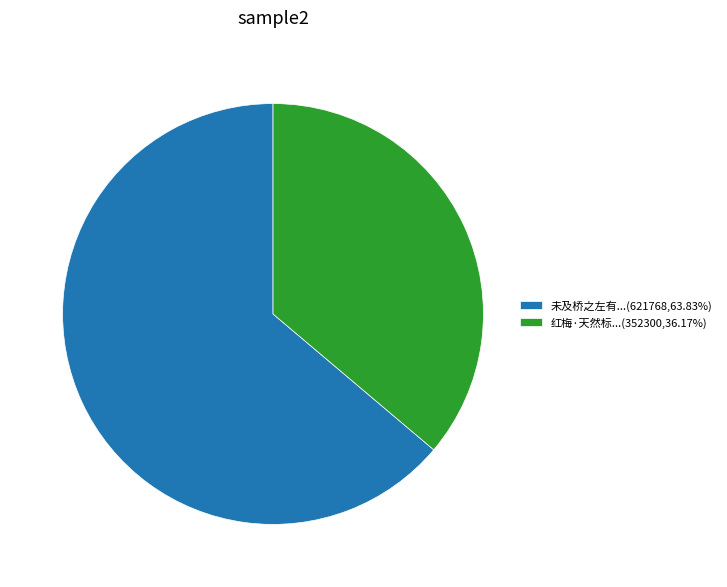

What is the ratio of the value at 红梅·天然标...(352300,36.17%) to the value at 未及桥之左有...(621768,63.83%)?

0.6